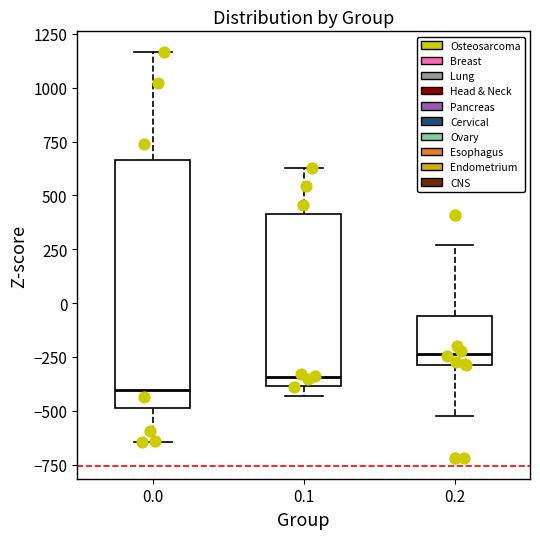

Where is the lower edge of the box at x = 0.1 on the y-axis? The values are not printed on the chart, so give them approximately, as read against the axis.

-400